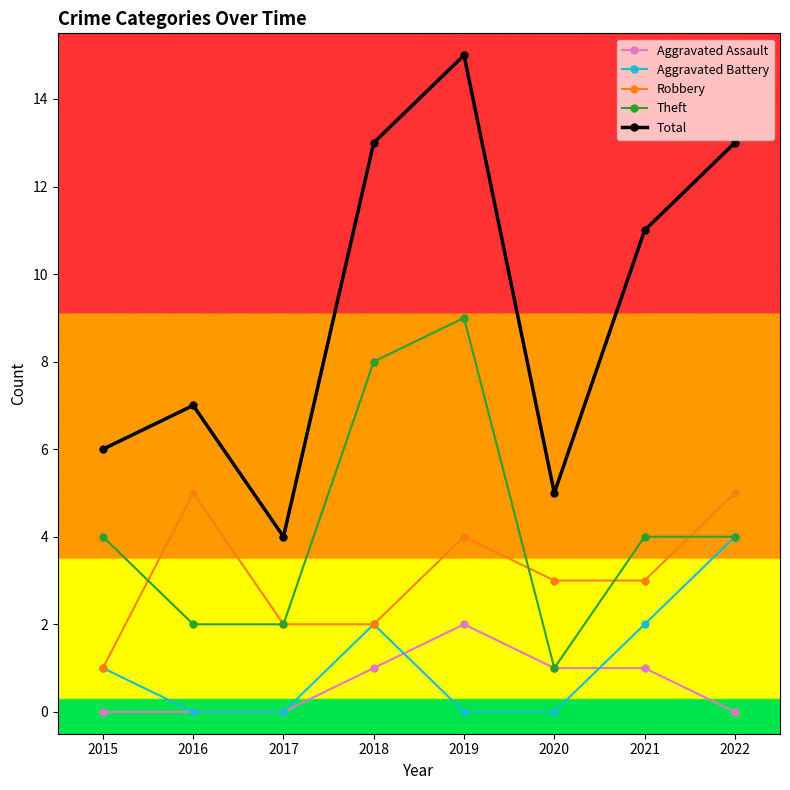

Which series has the largest range (max minus min)?

Total